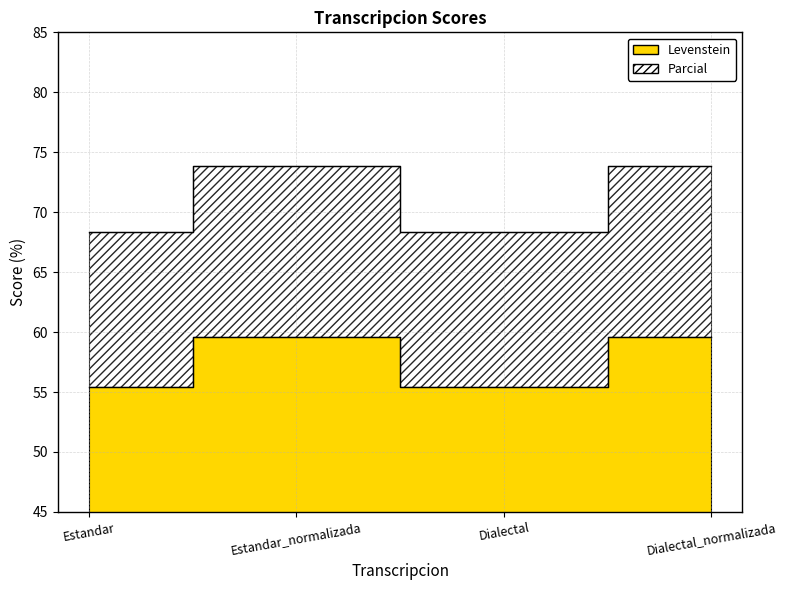

What is the spread (max minus min) of values at Estandar_normalizada?

14.3